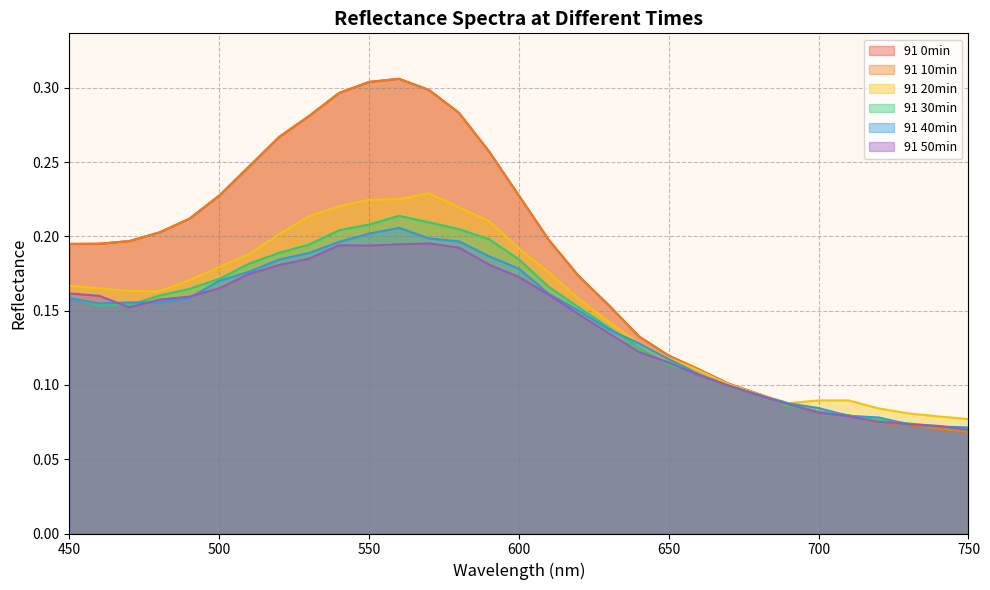

How many 91 0min values are between 0 and 1?

31